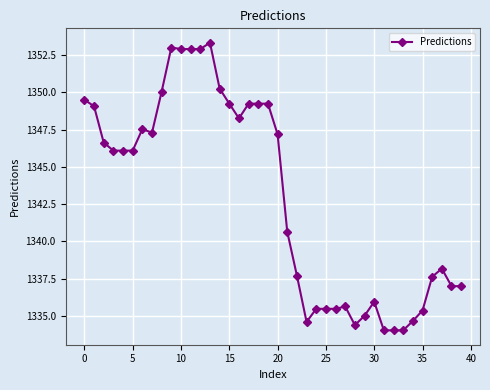

What is the maximum value shown in the chart?

1353.3